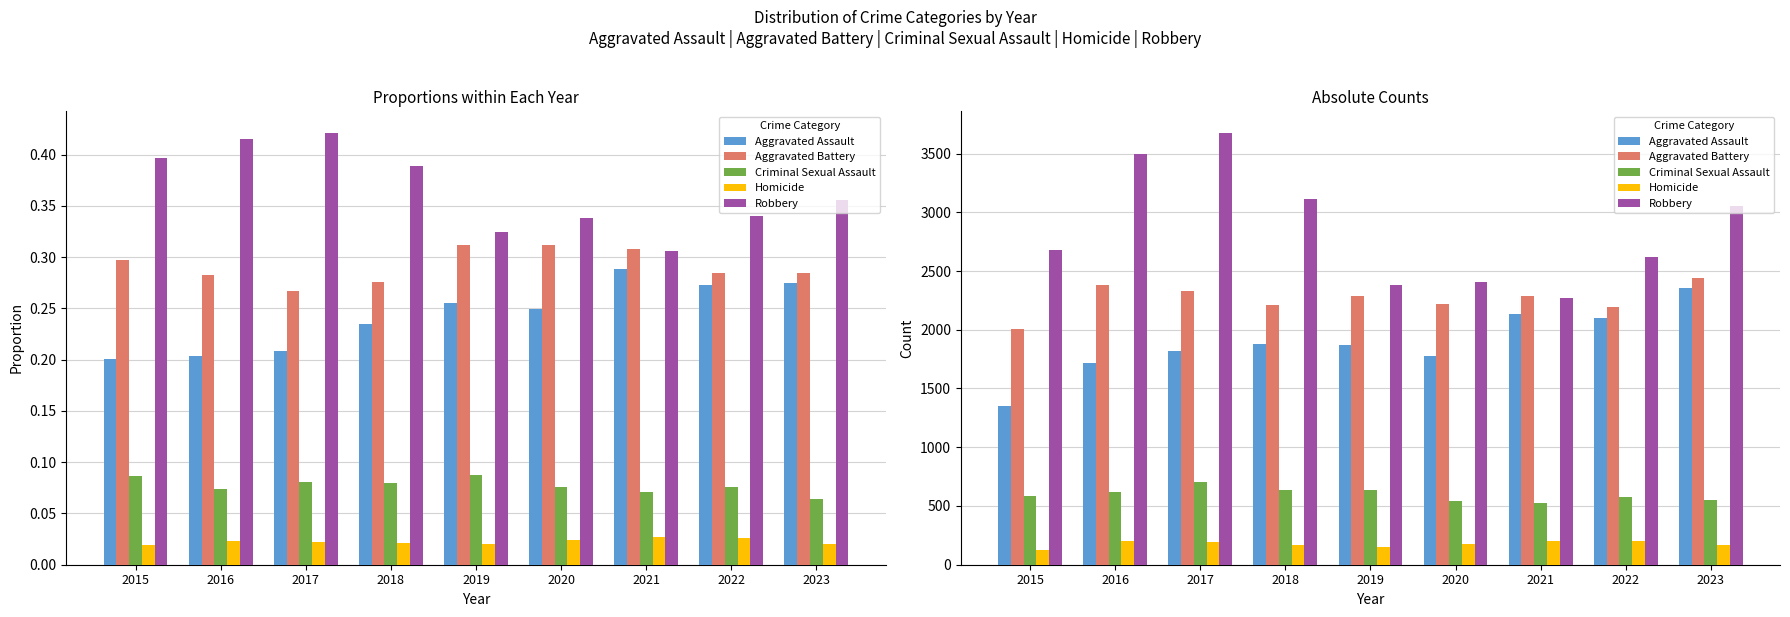

How many values in the Aggravated Assault series are below 1873?

4